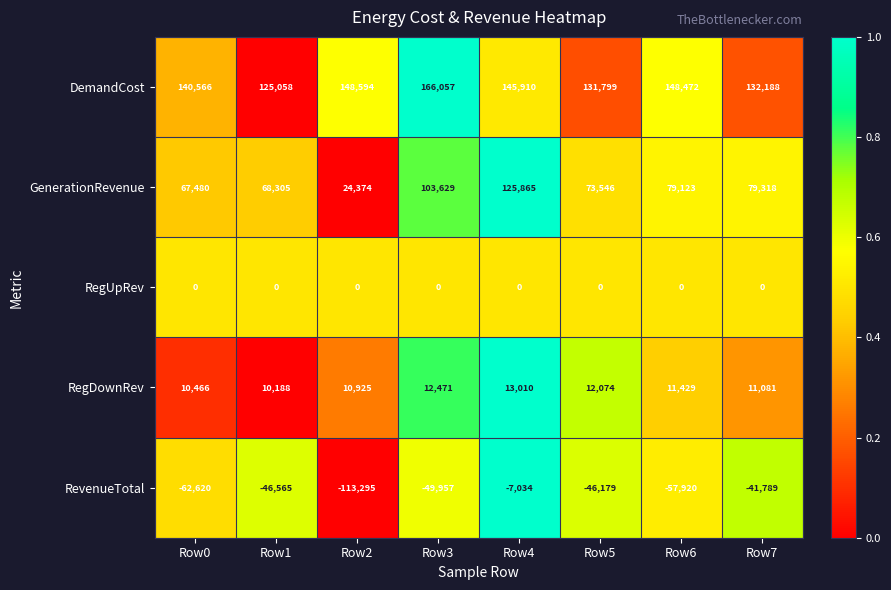

List the series in order of their peak value, highest first.

DemandCost, GenerationRevenue, RegDownRev, RegUpRev, RevenueTotal